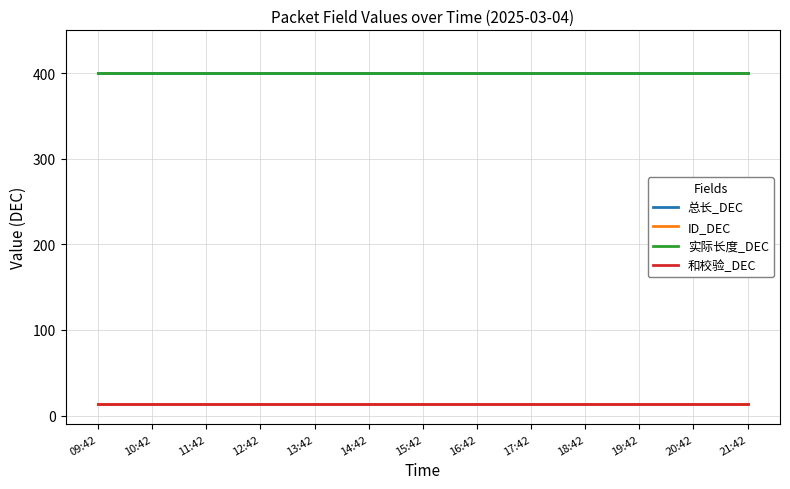

Is the value of 实际长度_DEC at 19:42 greater than the value of 总长_DEC at 20:42?

No